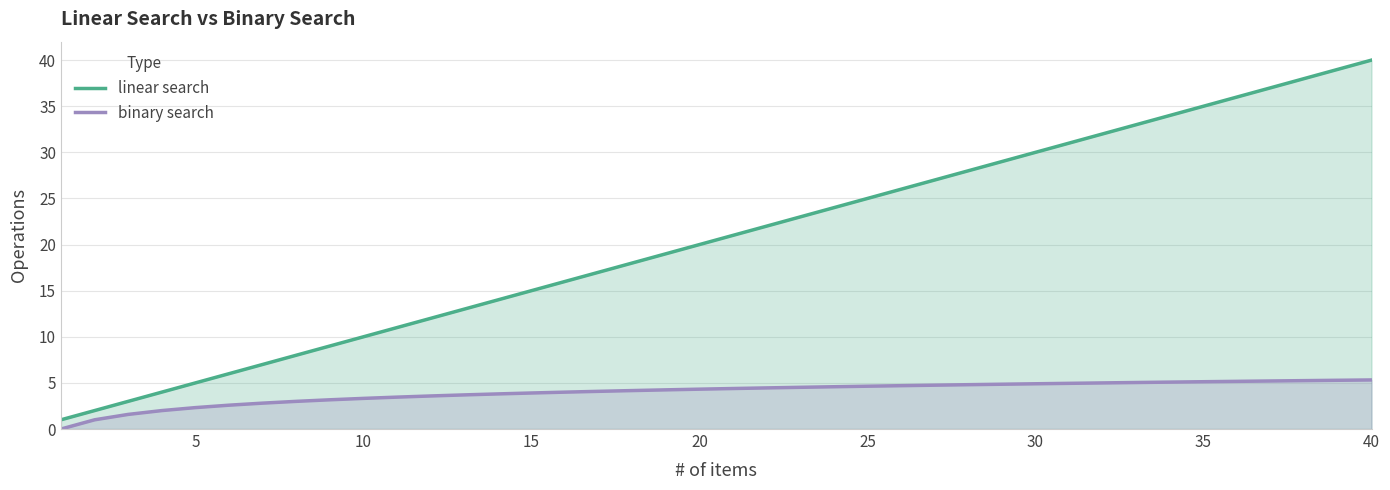

Rank the series by their maximum value, from highest to lowest.

linear search, binary search